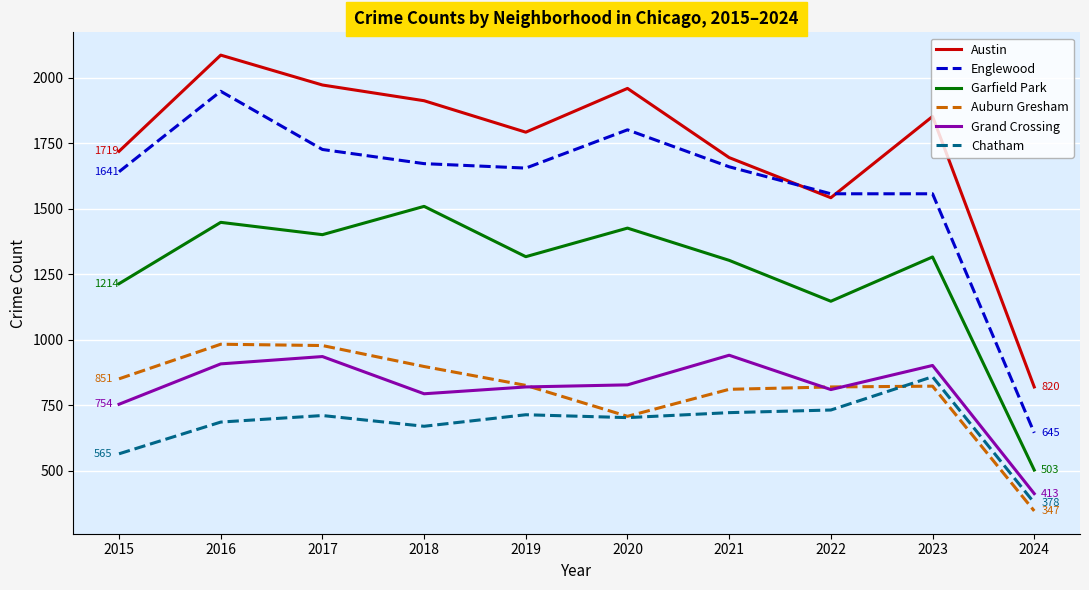

At which label does Grand Crossing first exceed 828?

2016